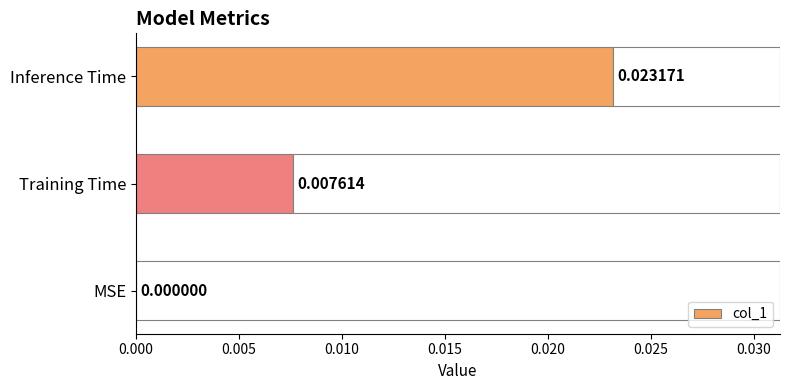

How many distinct data groups are displayed?

1